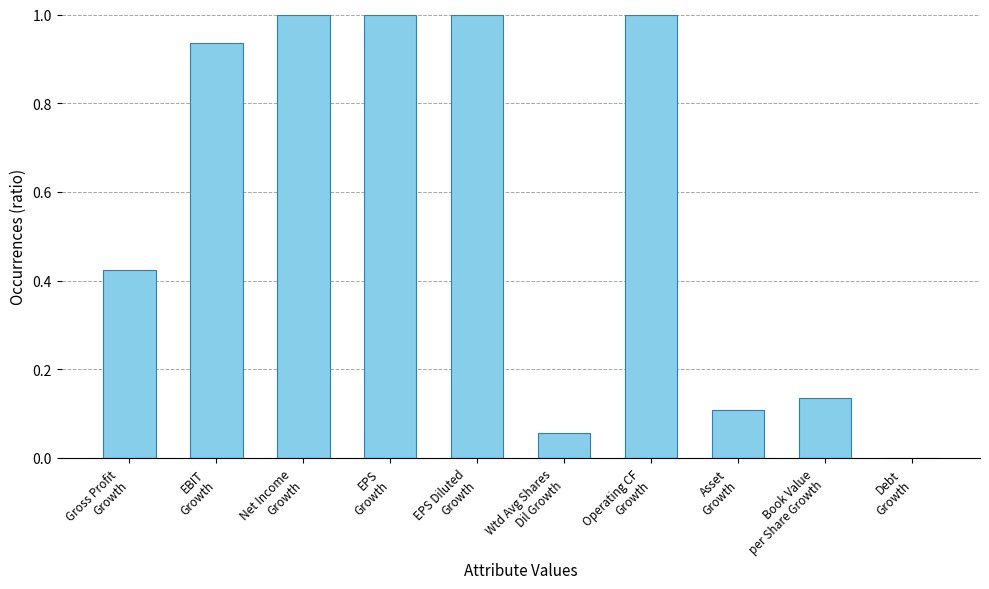

What is the change in value from EPS
Growth to Wtd Avg Shares
Dil Growth?

-0.9